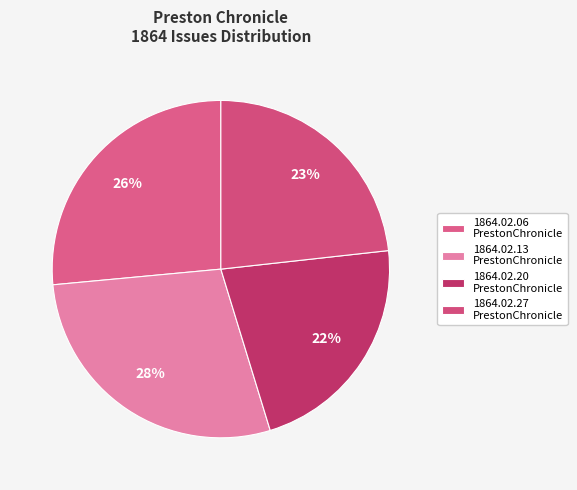

How many segments does this pie chart have?

4